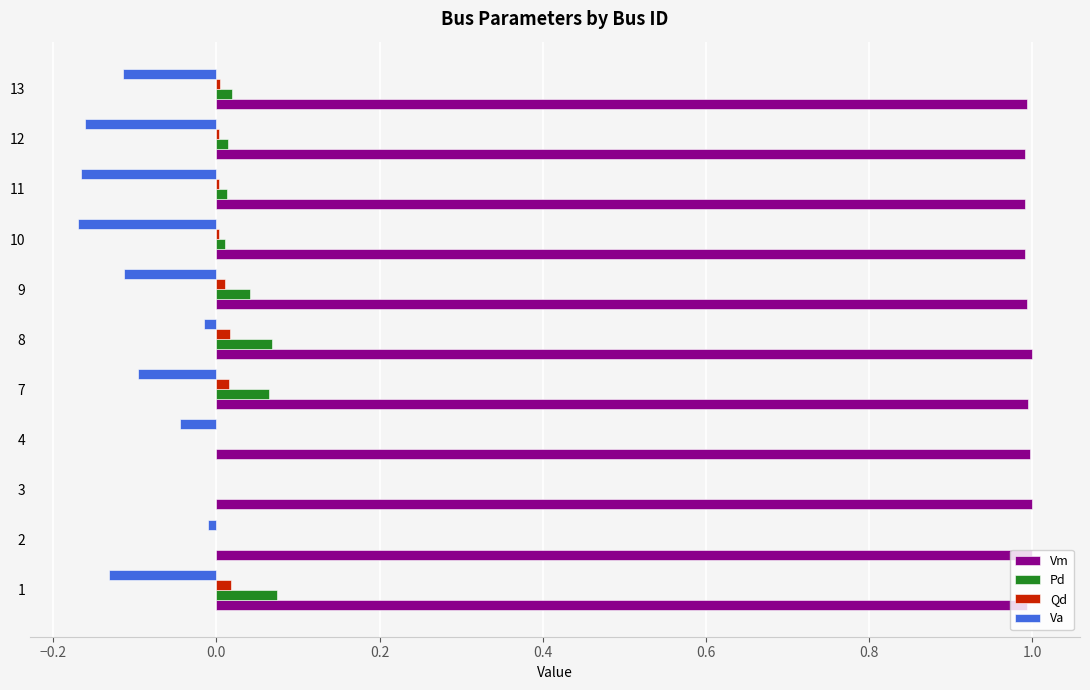

True or false: Vm has a value of 1.5 at 9.

False